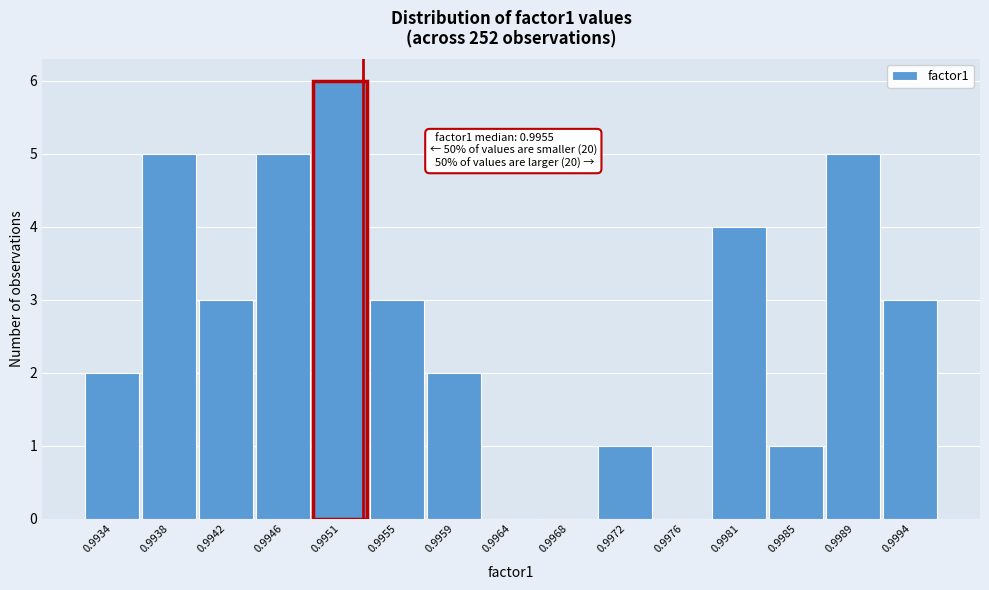

Reading left to right, list all the values displayed in this chart.

0.9934=2	0.9938=5	0.9942=3	0.9946=5	0.9951=6	0.9955=3	0.9959=2	0.9964=0	0.9968=0	0.9972=1	0.9976=0	0.9981=4	0.9985=1	0.9989=5	0.9994=3